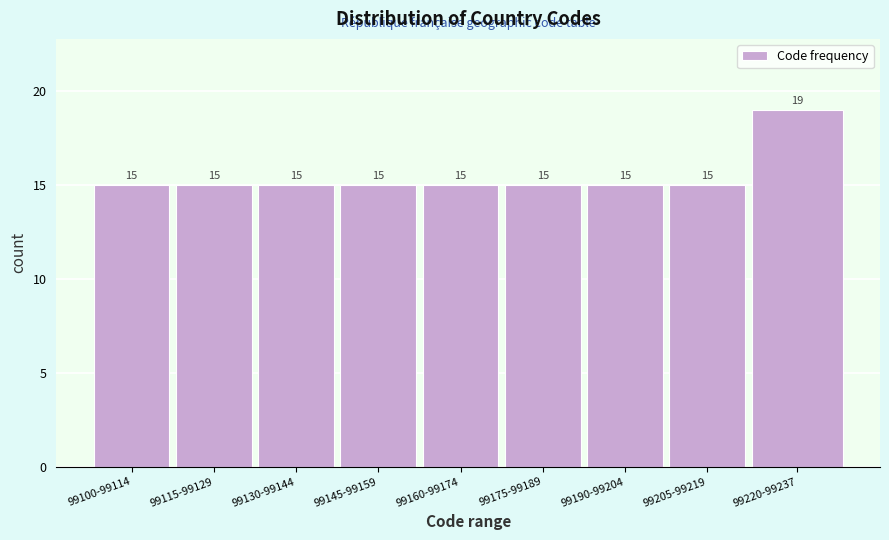

Reading left to right, transcribe all the data shown in this chart.

15	15	15	15	15	15	15	15	19